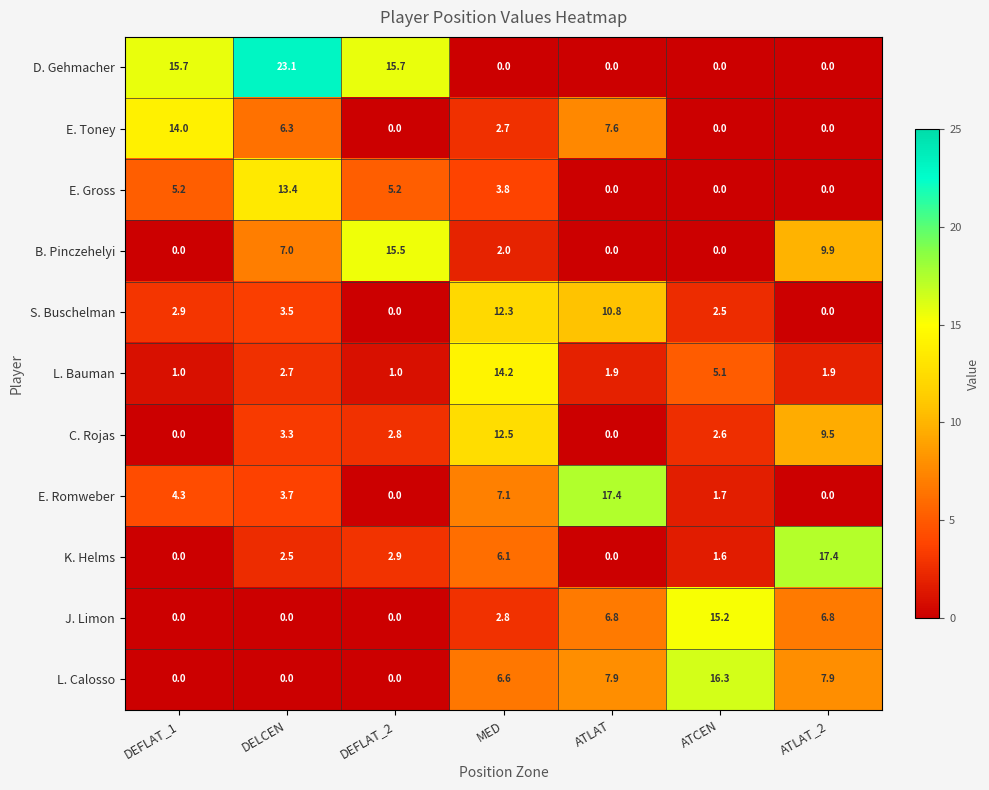

What is the maximum value shown in the chart?

23.1